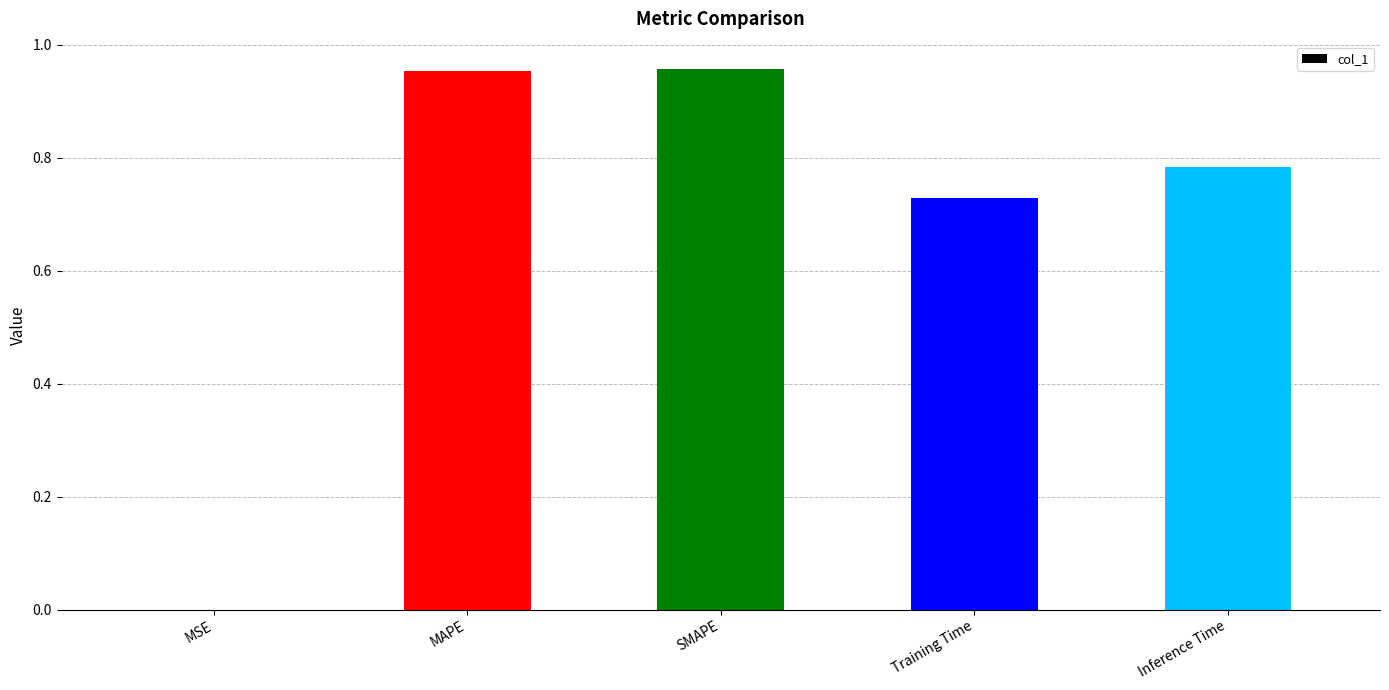

Are the bars horizontal?

No